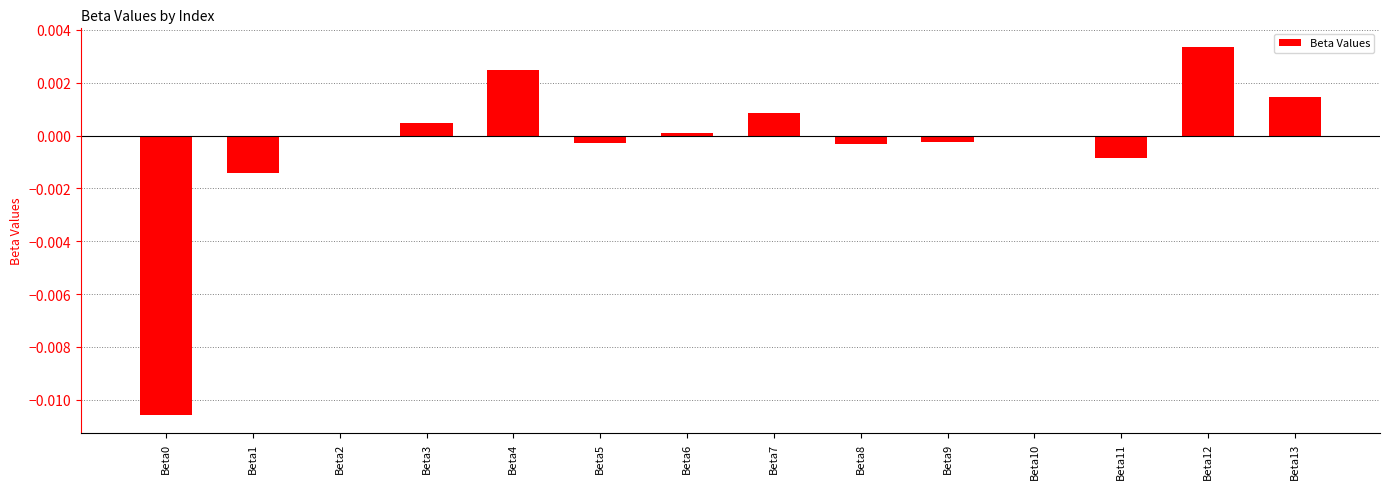

Count the number of data series in this chart.

1